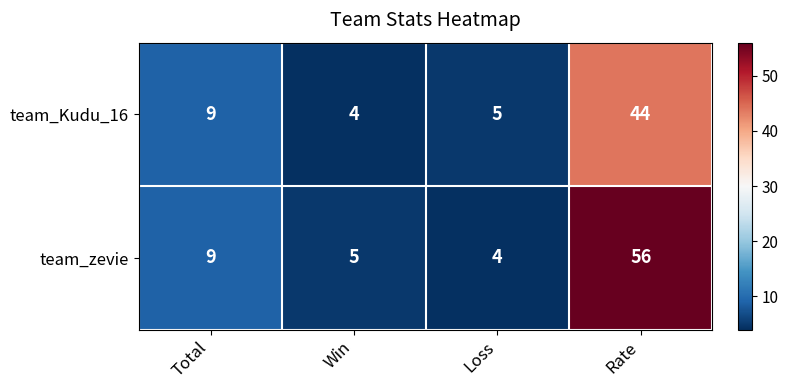

The team_Kudu_16 series shows 4 at Win. True or false?

True